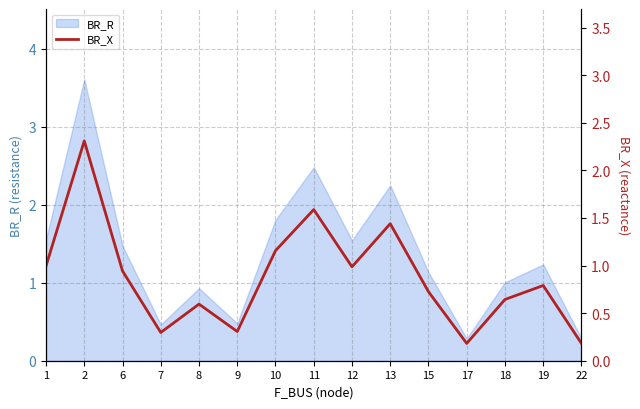

At which category does the chart reach its peak across all series?

2